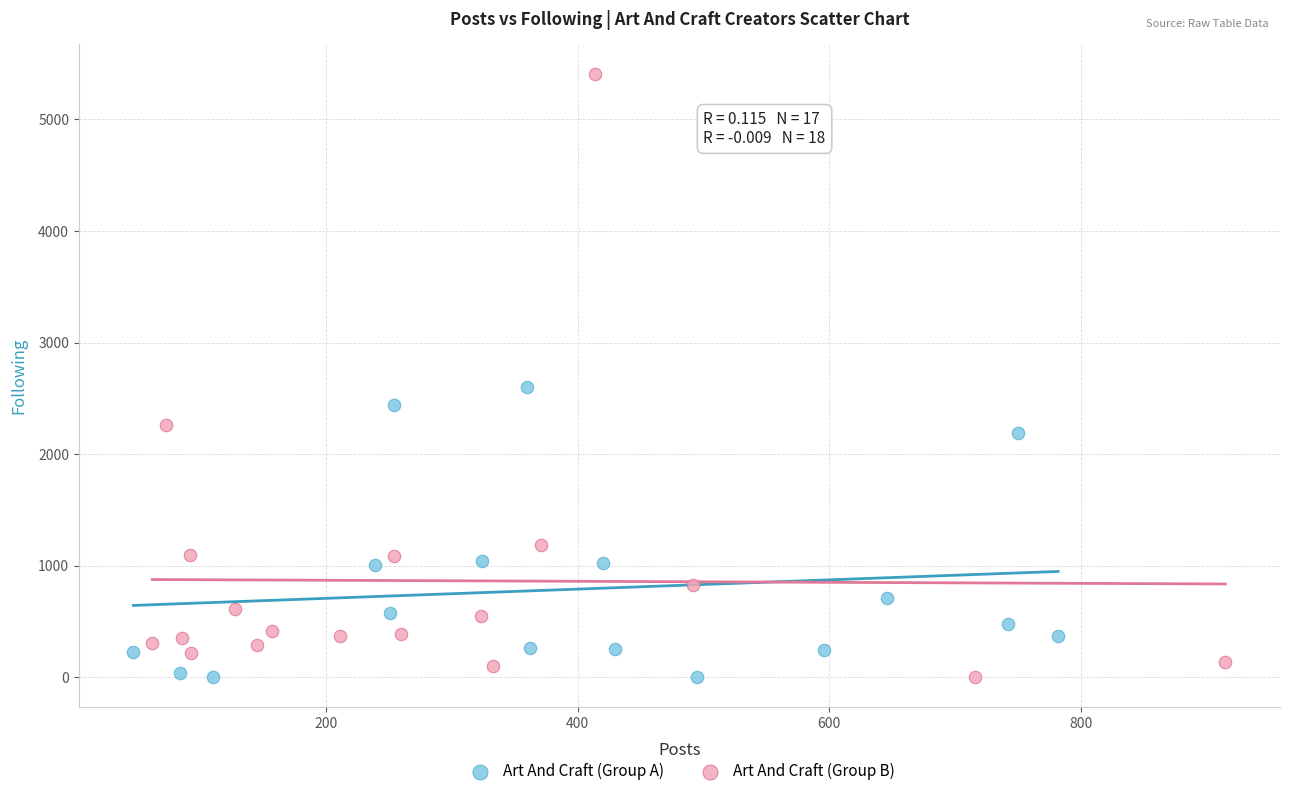

Which series has the largest Y range (max minus min)?

Art And Craft (Group B)